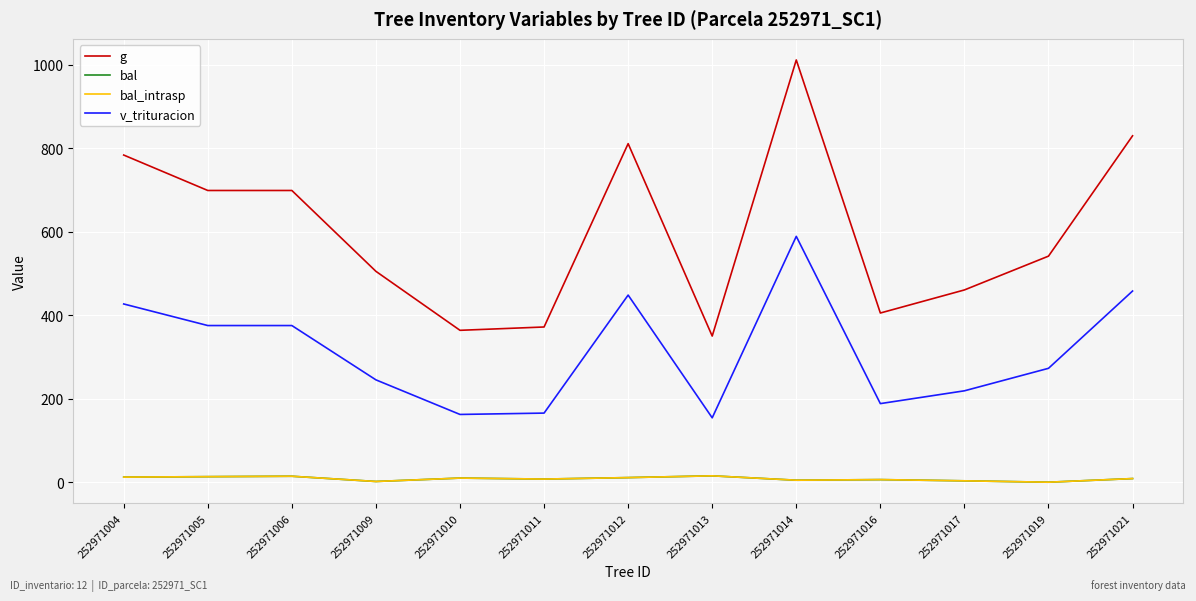

Does the chart have visible grid lines?

Yes